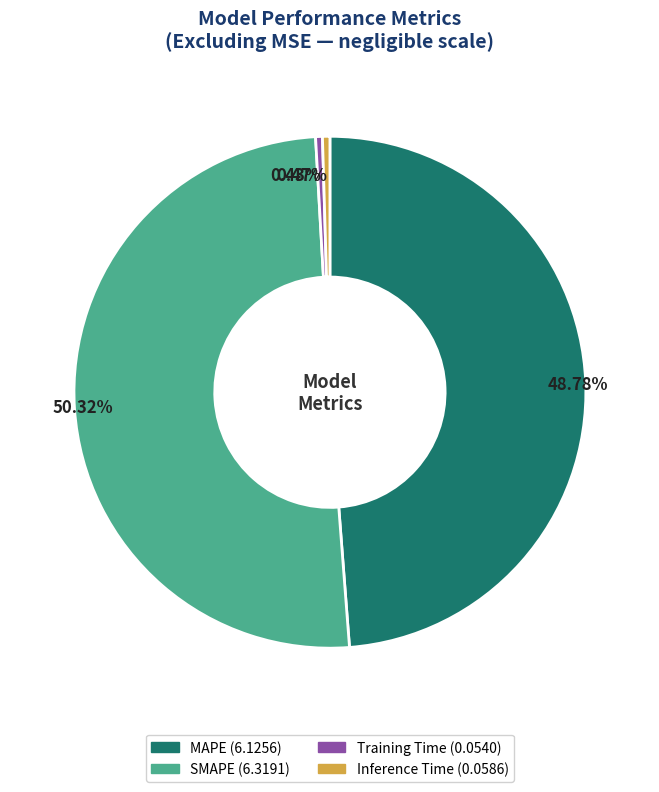

Which slice is the largest?

SMAPE